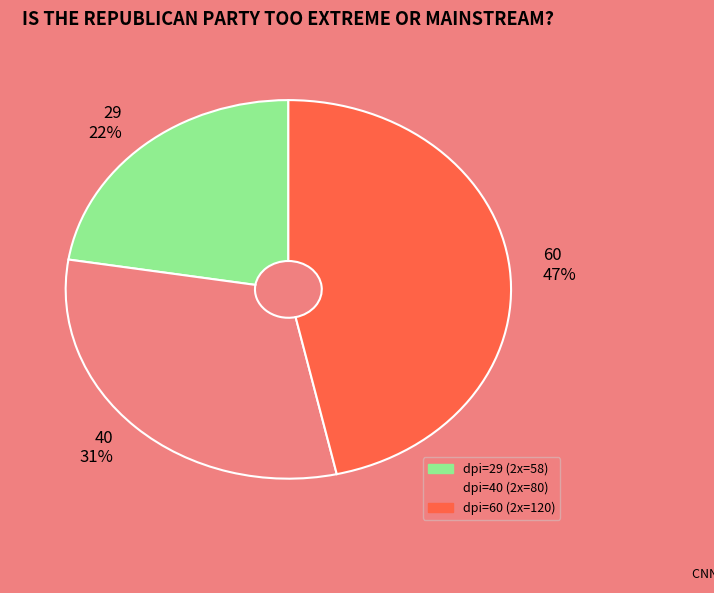

To the nearest percent, what is the combined percentage of 40 and 29?

53%